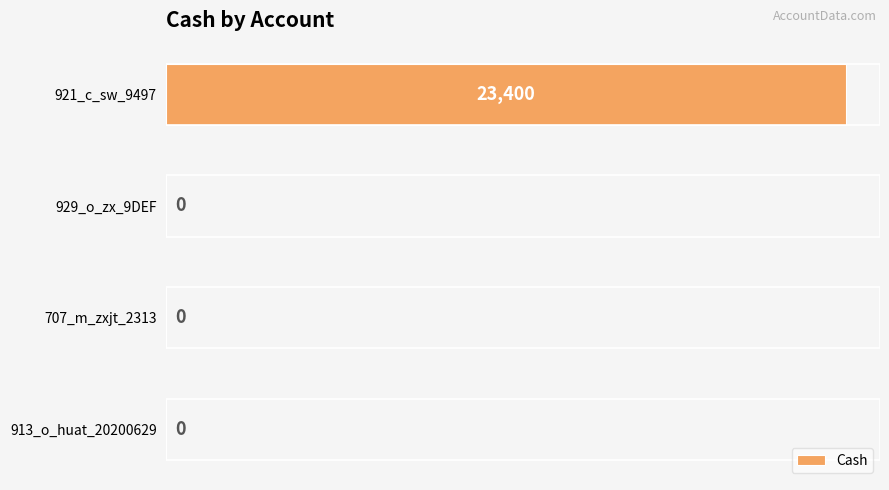

How many values are between 0 and 23400?

4